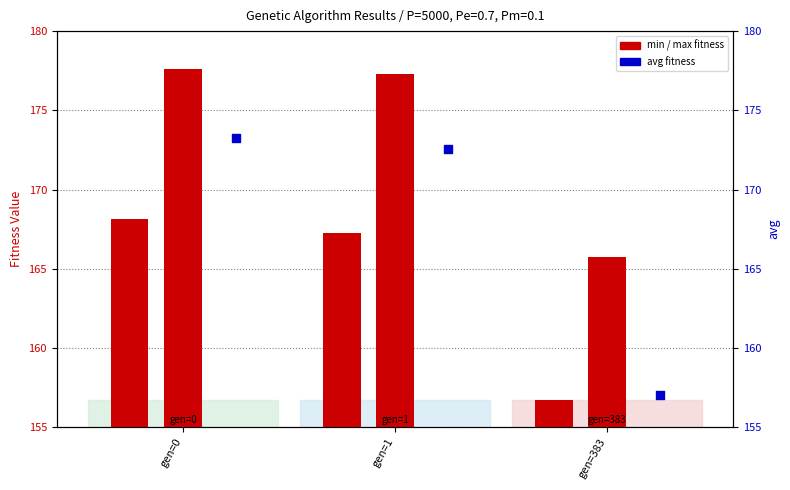

Is the value of avg at gen=383 greater than the value of min at gen=0?

No